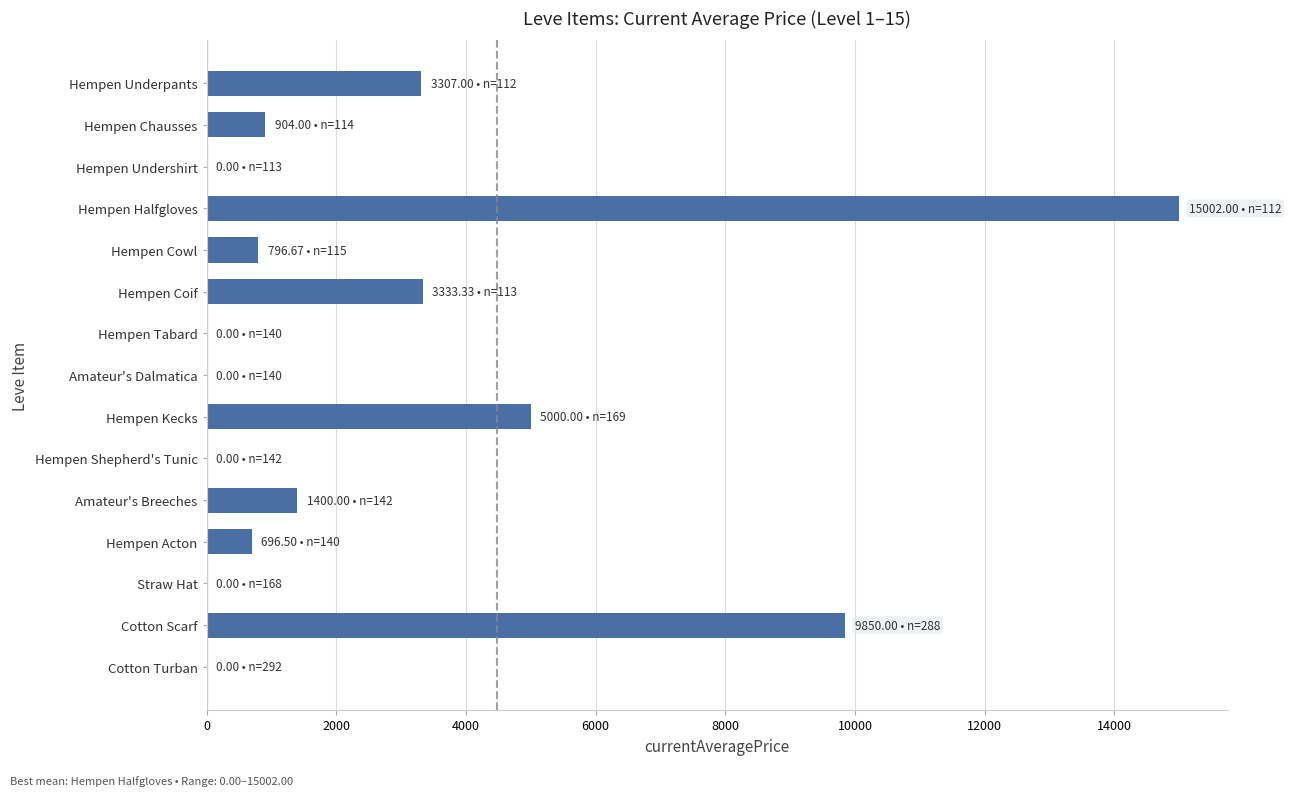

What is the sum of all values?

40289.5